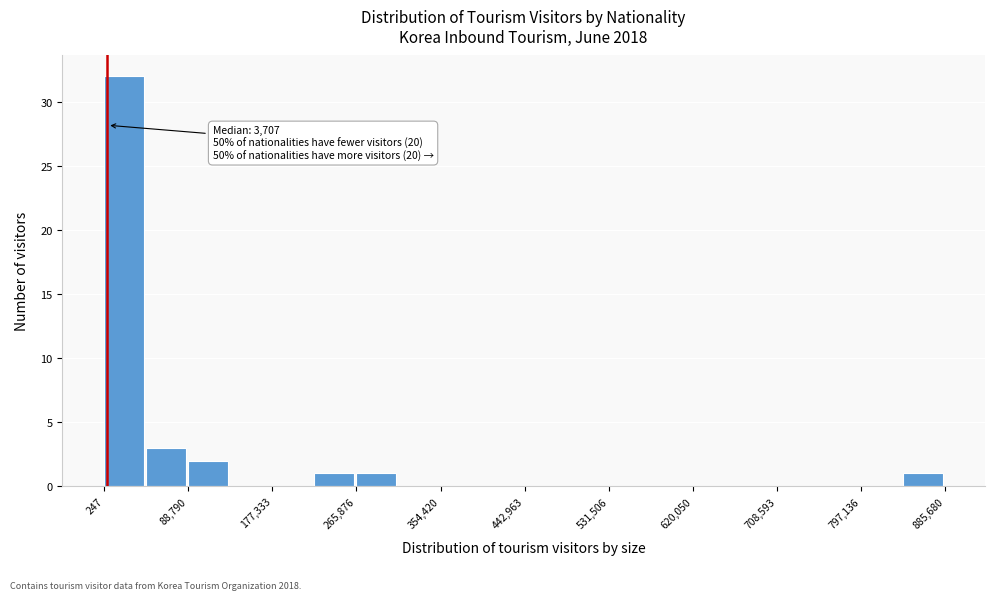

Over which range of the x-axis is the bar tallest?

0 to 40000